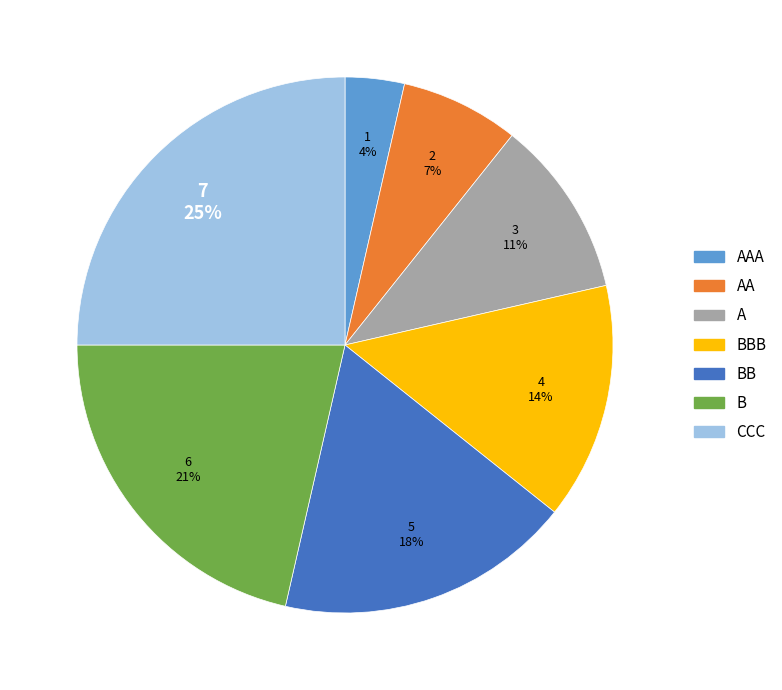

To the nearest percent, what is the difference between the largest and smallest slice percentages?

21%